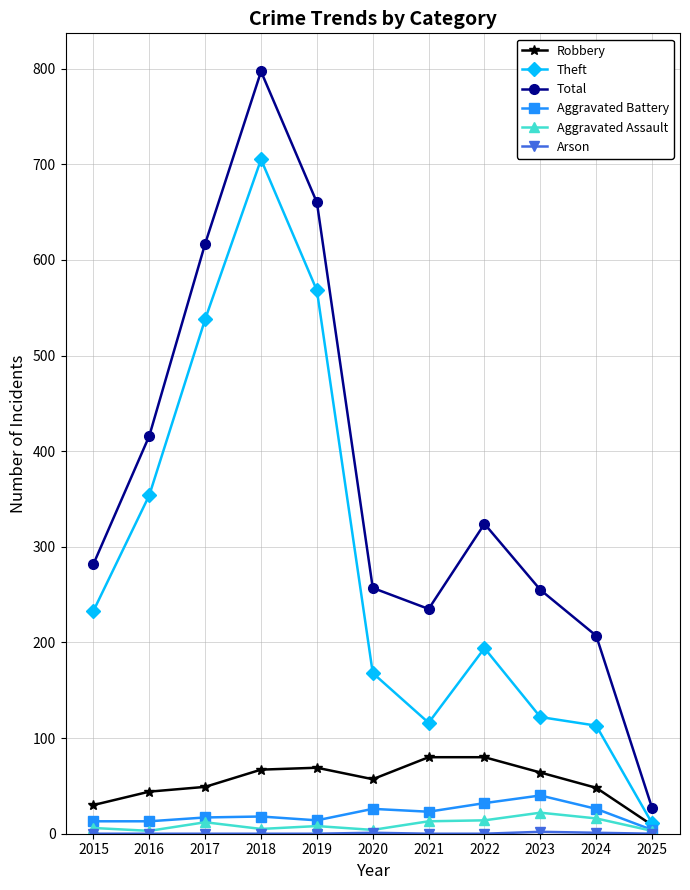

In Theft, how many points are lower than both neighbors (excluding endpoints)?

1